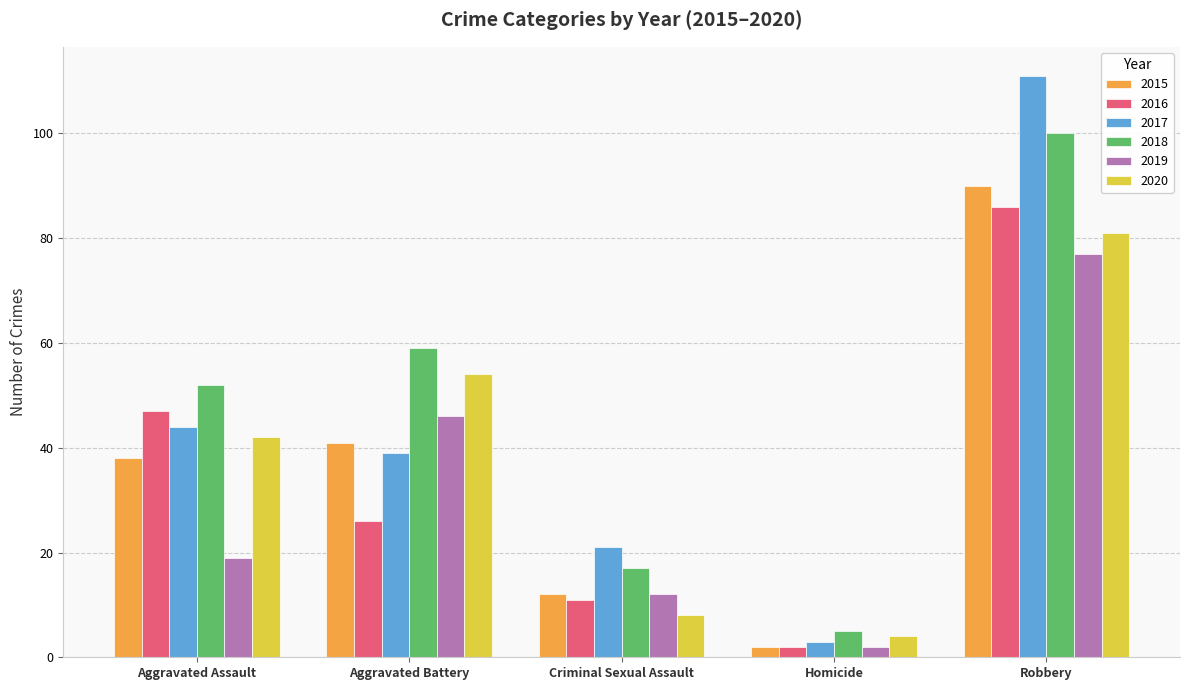

How many bars are there in each group?

6